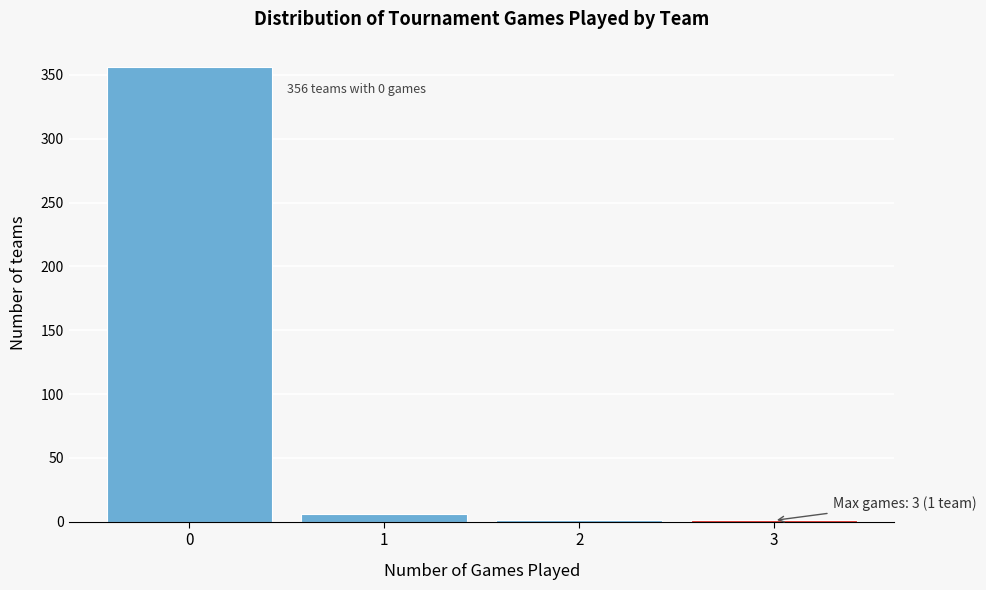

Reading left to right, transcribe all the data shown in this chart.

0=356	1=6	2=1	3=1